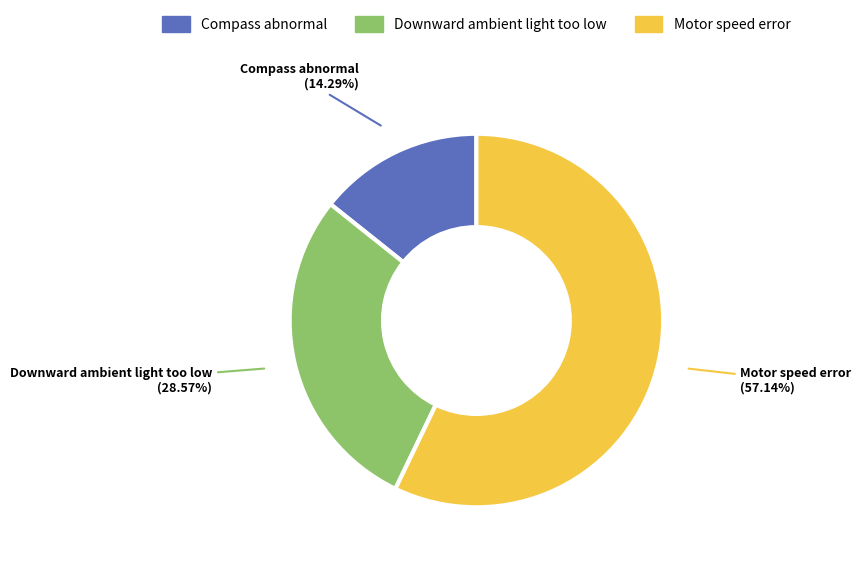

Is it true that Motor speed error is 43% of the pie?

False